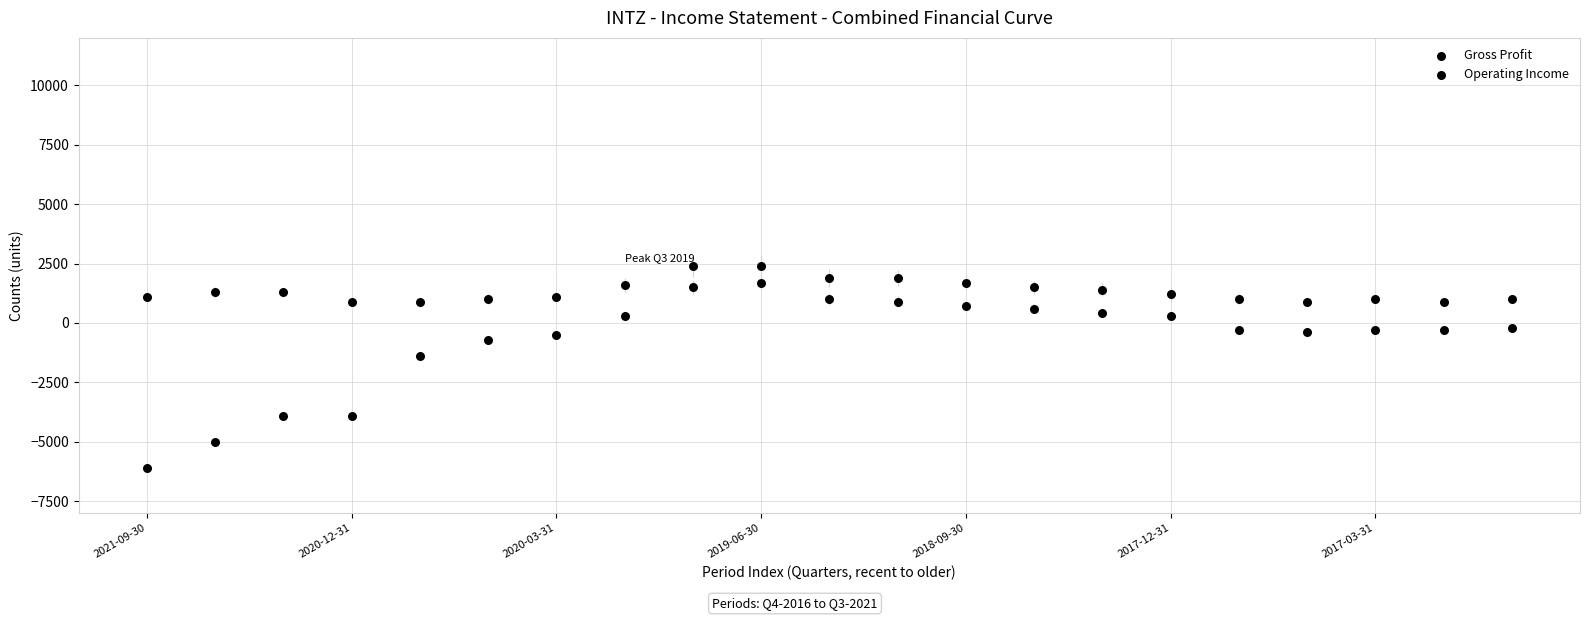

Count the number of points in this scatter plot.

42